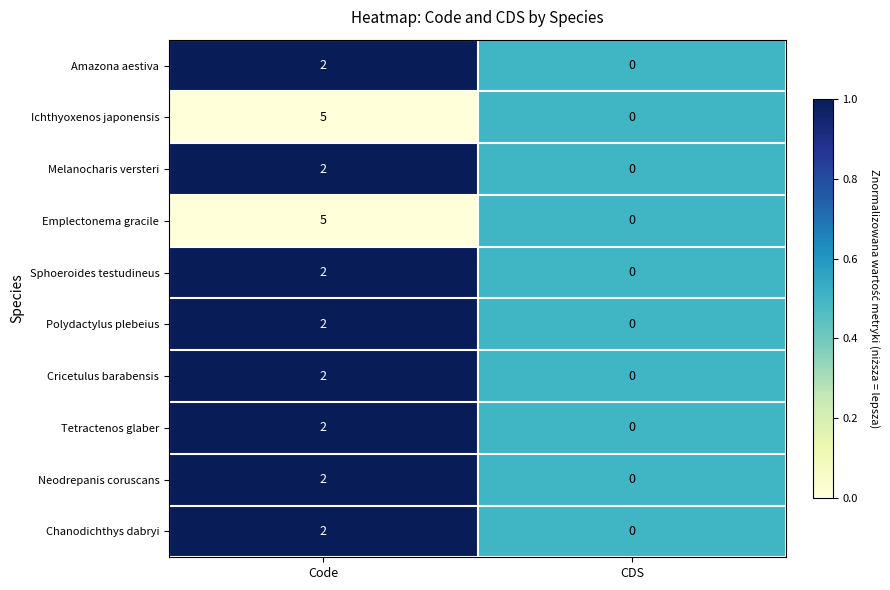

Is it true that Ichthyoxenos japonensis equals 7 at Code?

False